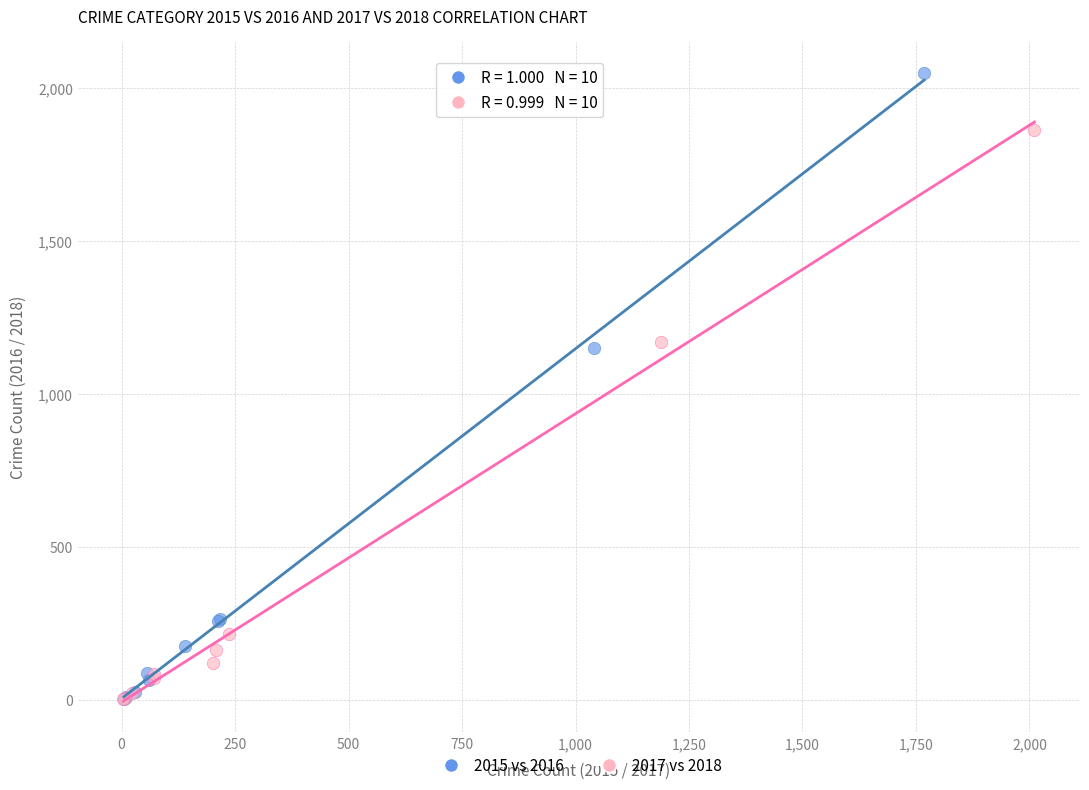

Which series has the largest Y range (max minus min)?

2015 vs 2016